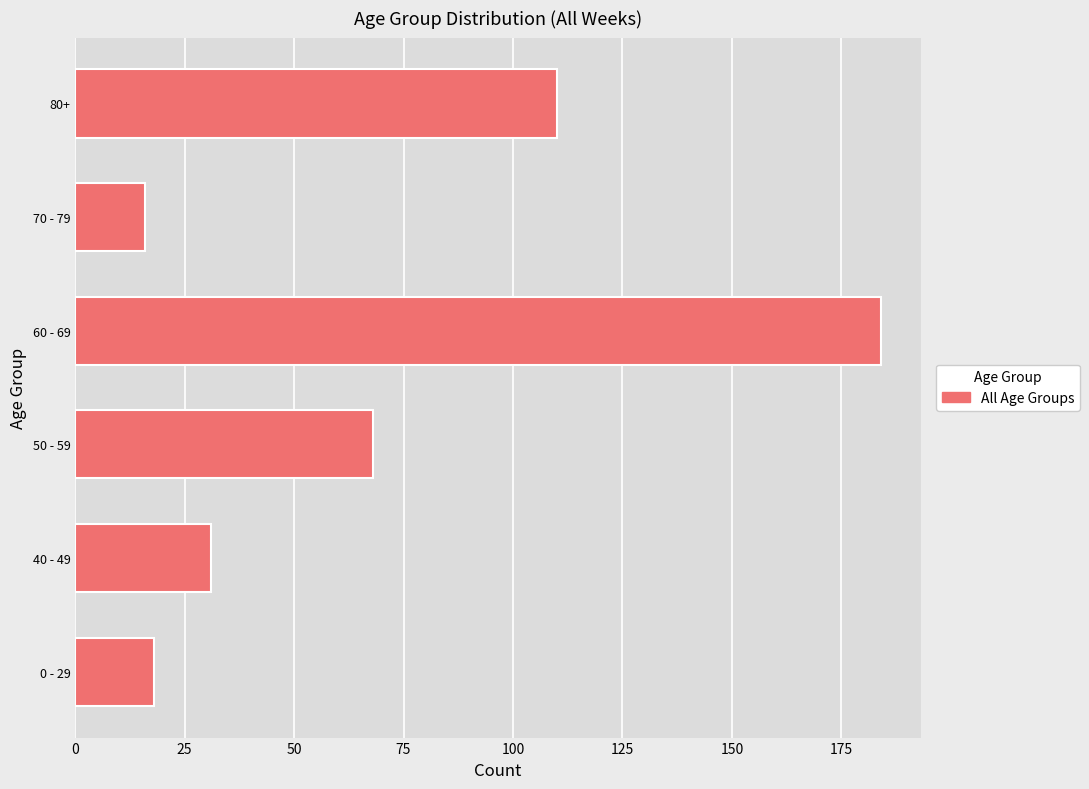

Which category has the lowest value across all series?

70 - 79